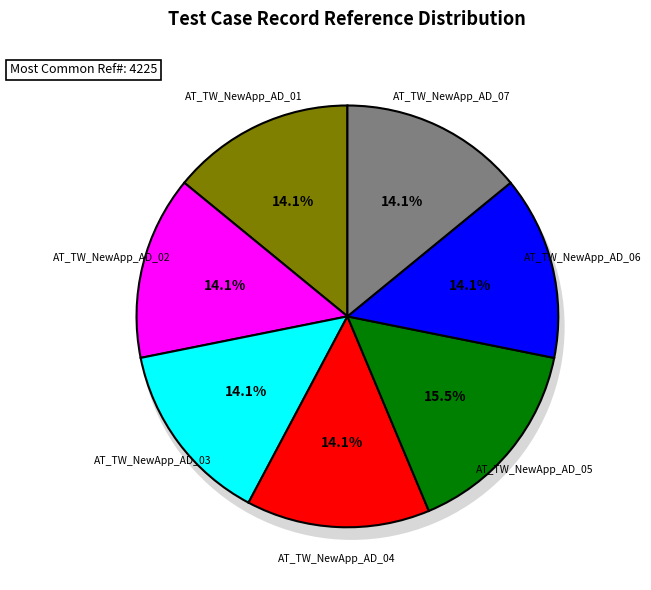

To the nearest percent, what is the average slice percentage?

14%